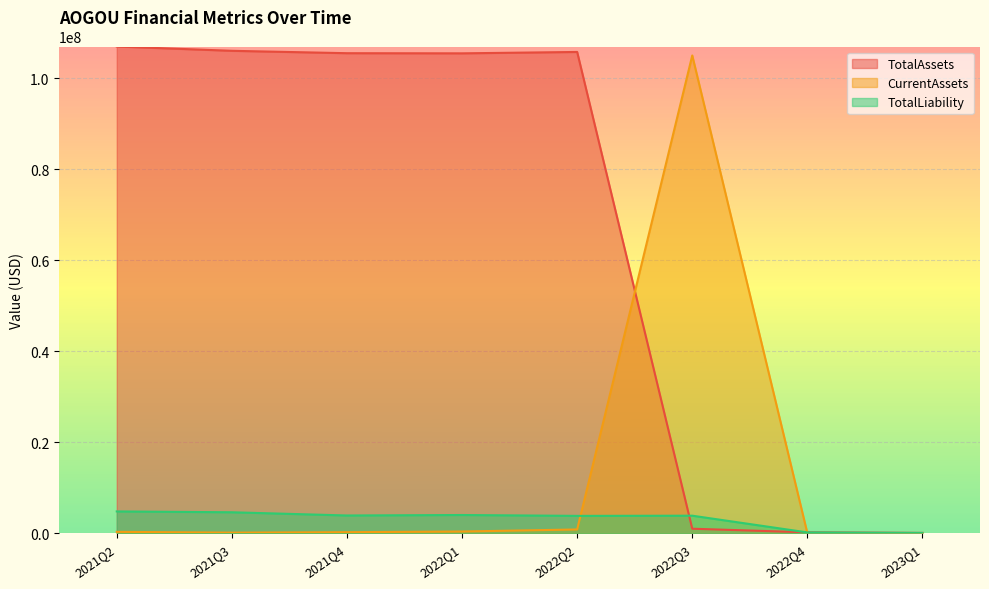

Where does the TotalLiability series first go above 3904530?

2021Q2